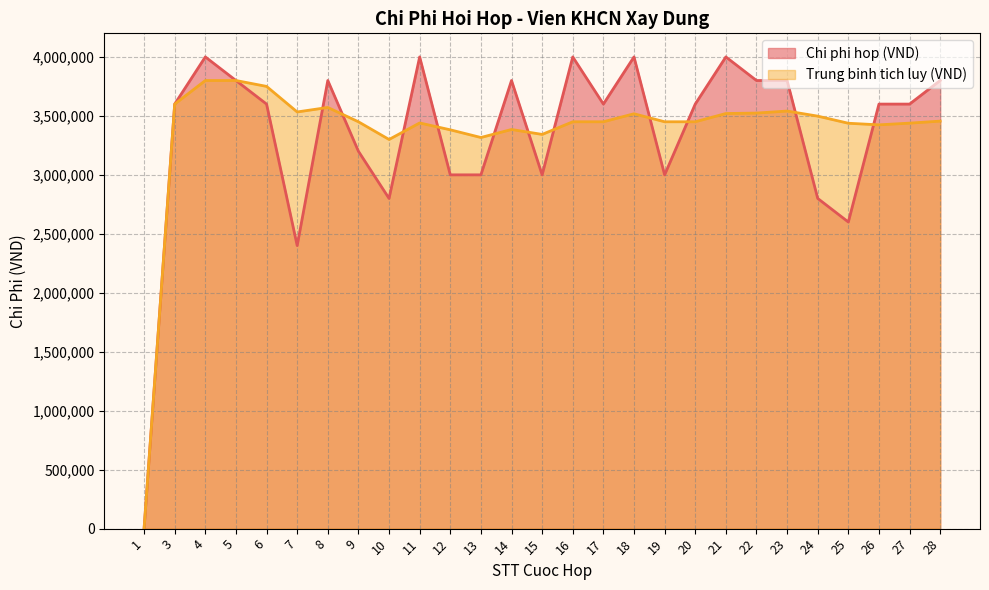

What is the difference between the Chi phi hop (VND) values at 7 and 21?

1600000